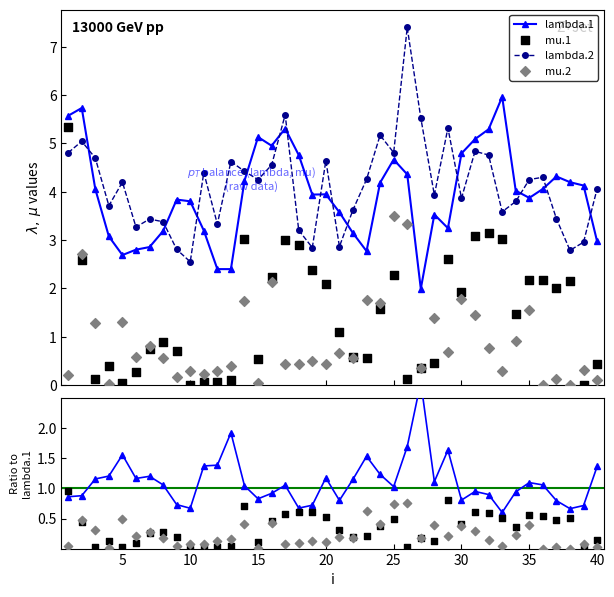

What is the total value across all series at 3?

10.2